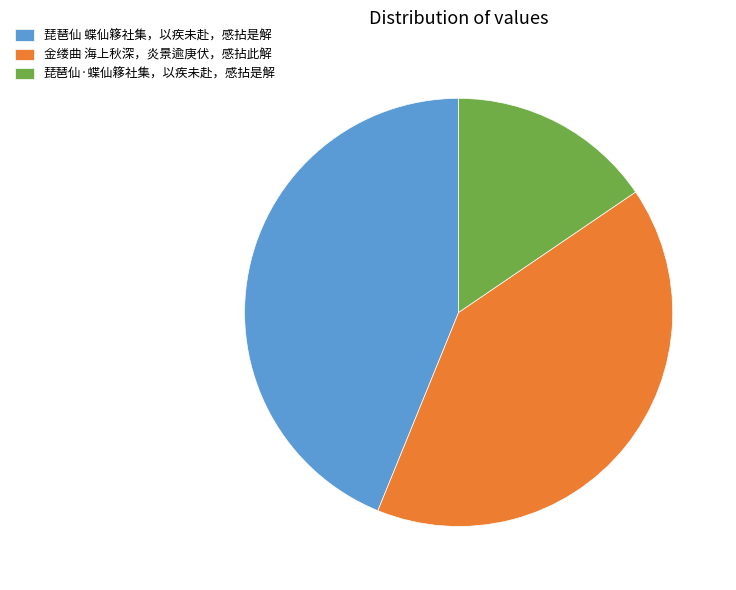

Which category has the smallest portion of the pie?

琵琶仙·蝶仙簃社集，以疾未赴，感拈是解